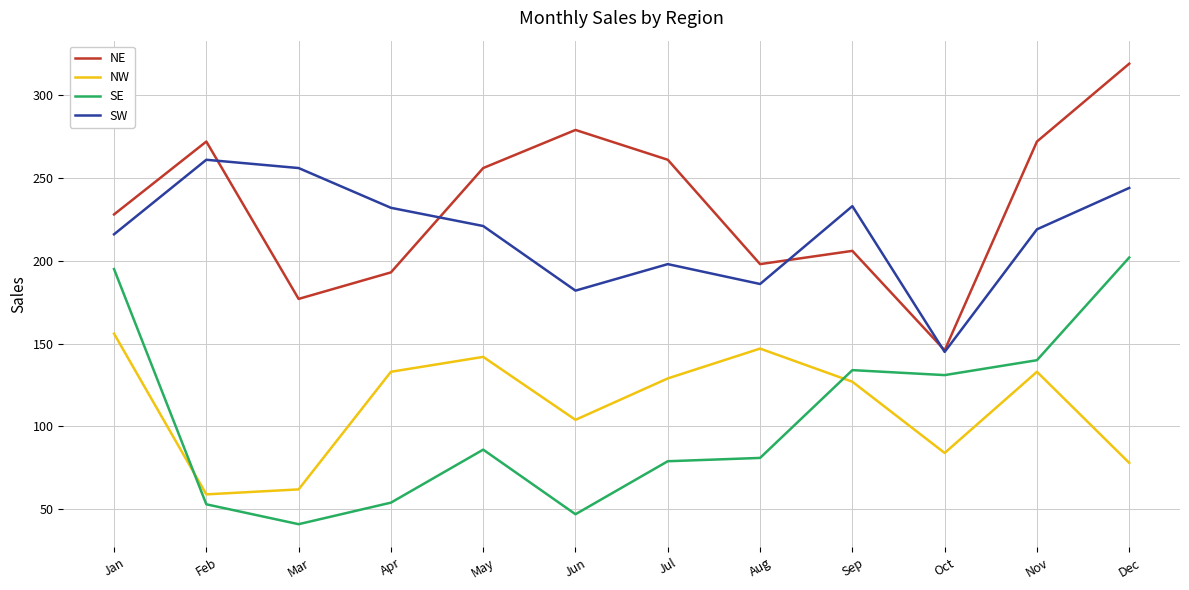

At which category is the sum across all series the highest?

Dec